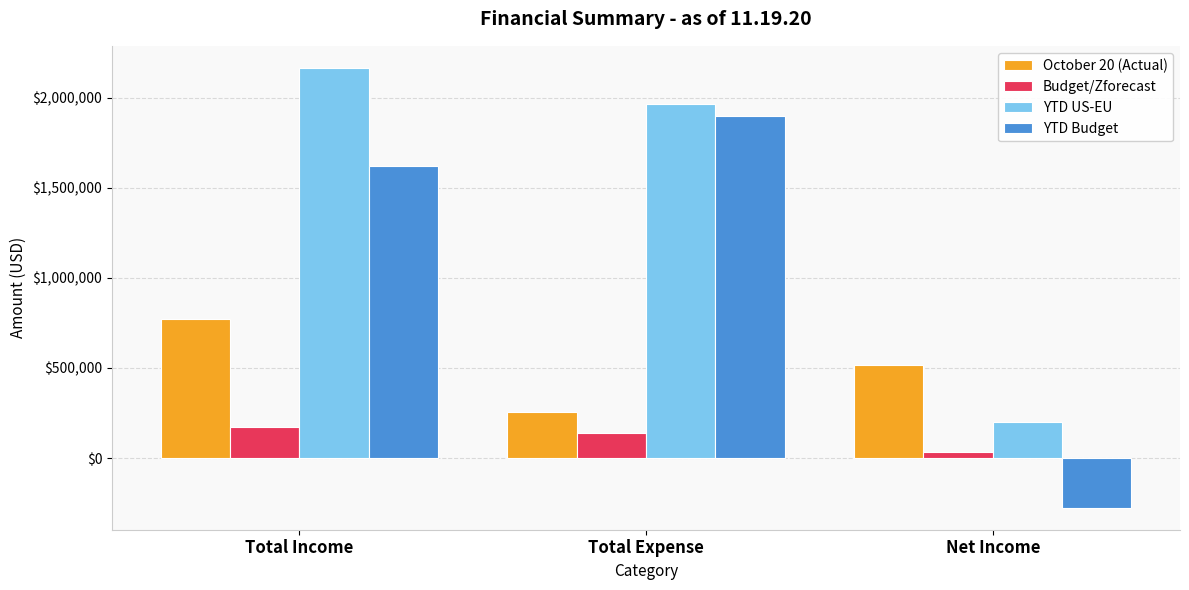

List the labels in order of YTD Budget value, smallest first.

Net Income, Total Income, Total Expense